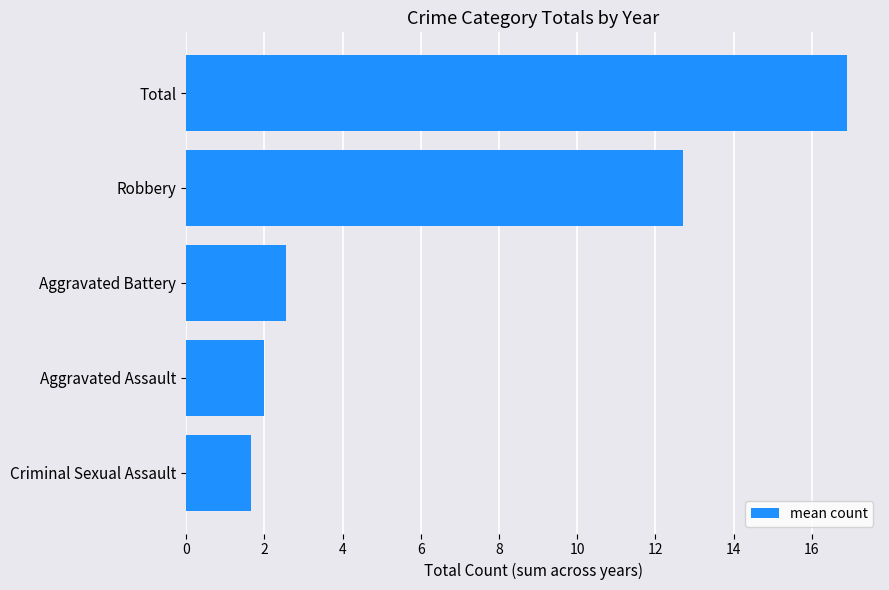

Reading top to bottom, transcribe all the data shown in this chart.

16.9	12.7	2.6	2.0	1.7